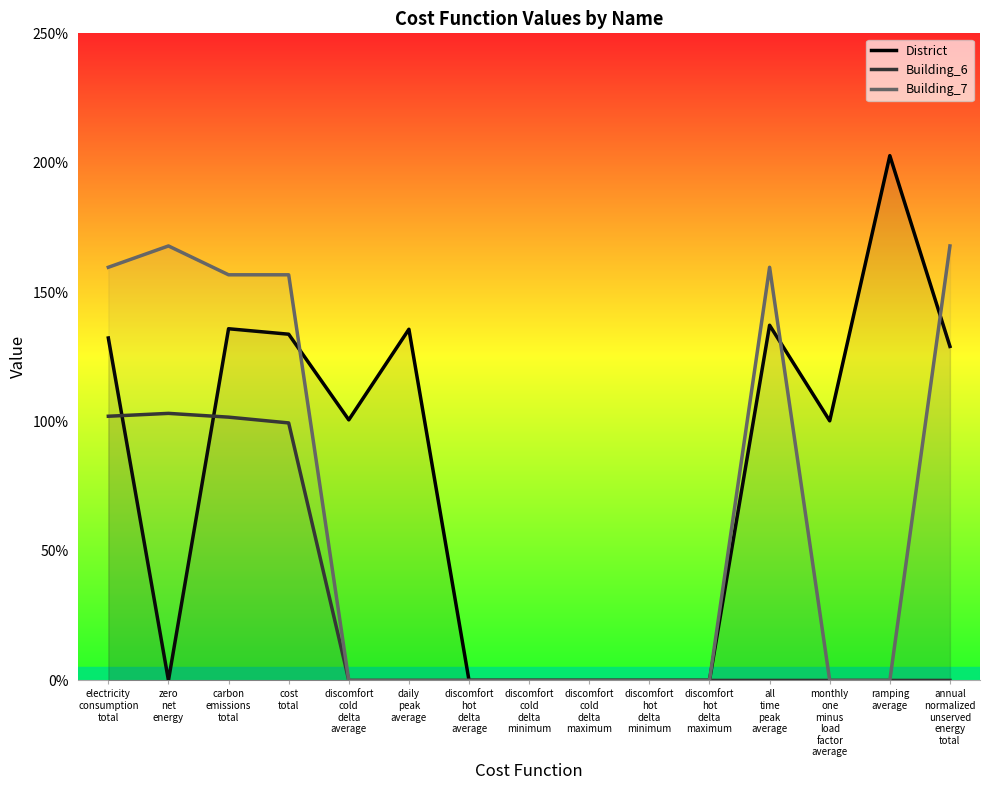

Where is Building_6 nearest to the value 0?

discomfort
cold
delta
average